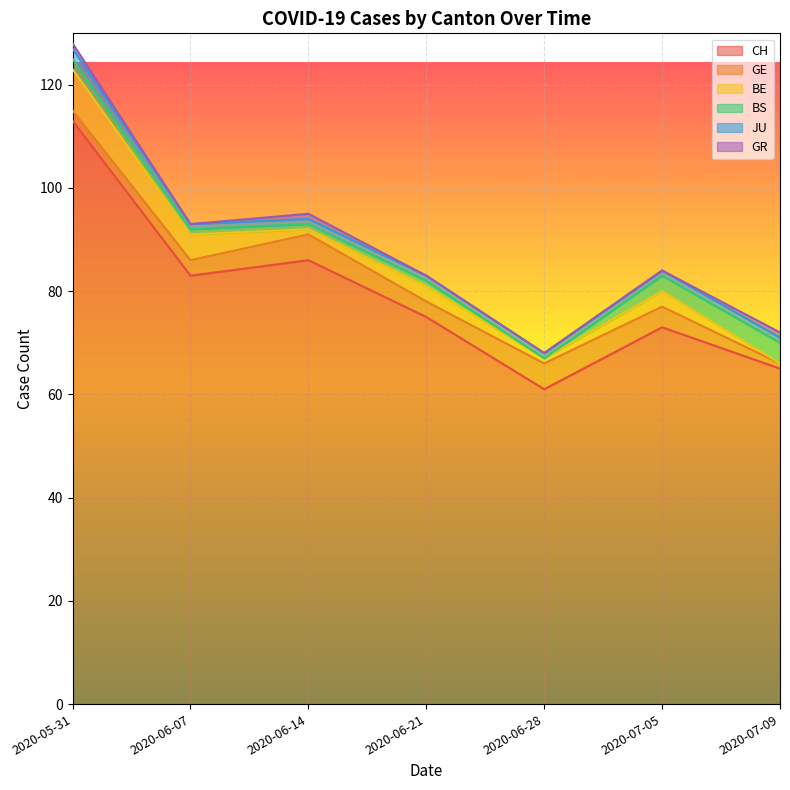

Between 2020-06-07 and 2020-05-31, which is larger?

2020-05-31